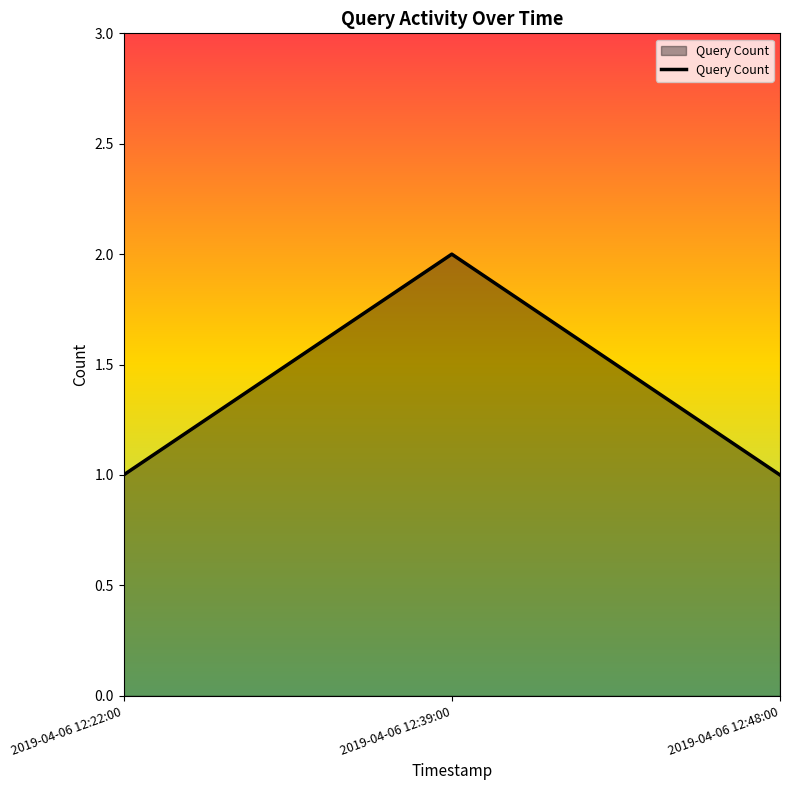

The value at 2019-04-06 12:22:00 is 1. True or false?

True